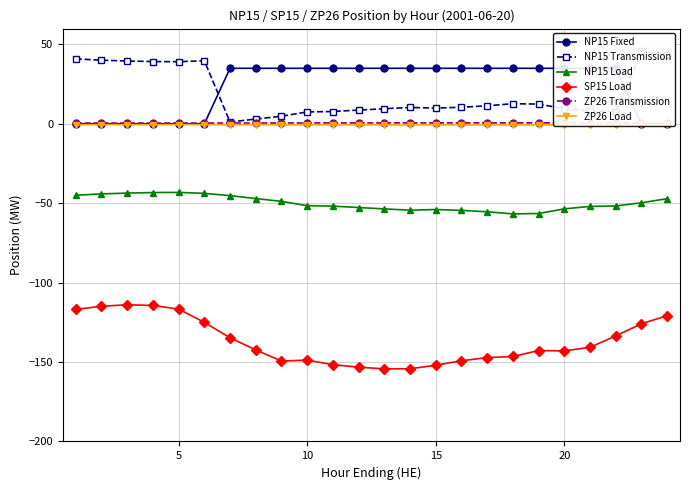

What is the difference between the second highest and minimum values in the NP15 Transmission series?

41.9